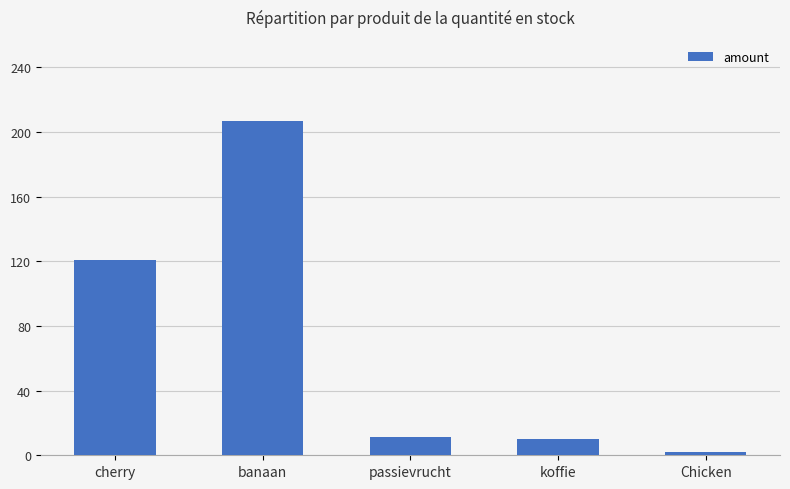

What is the label of the 3rd bar from the left?

passievrucht